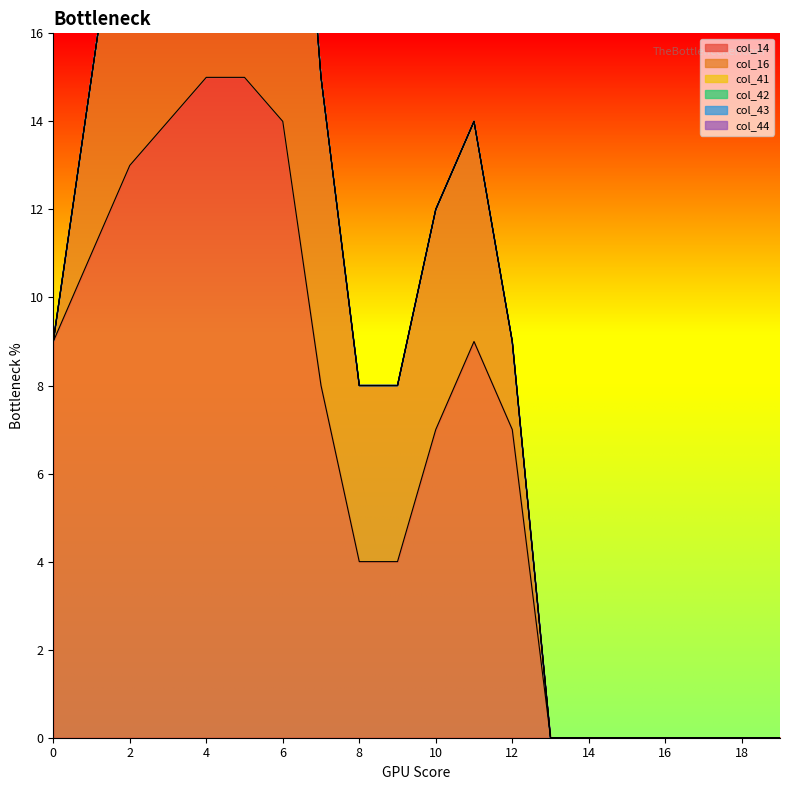

Count the number of data series in this chart.

6